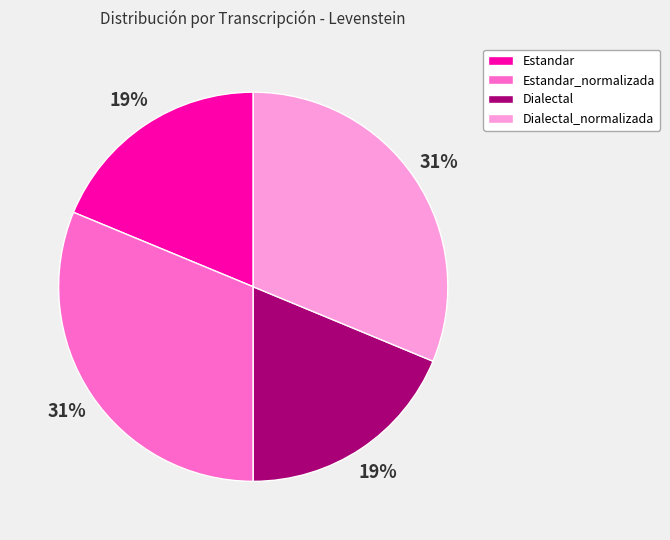

Between Estandar_normalizada and Estandar, which is larger?

Estandar_normalizada